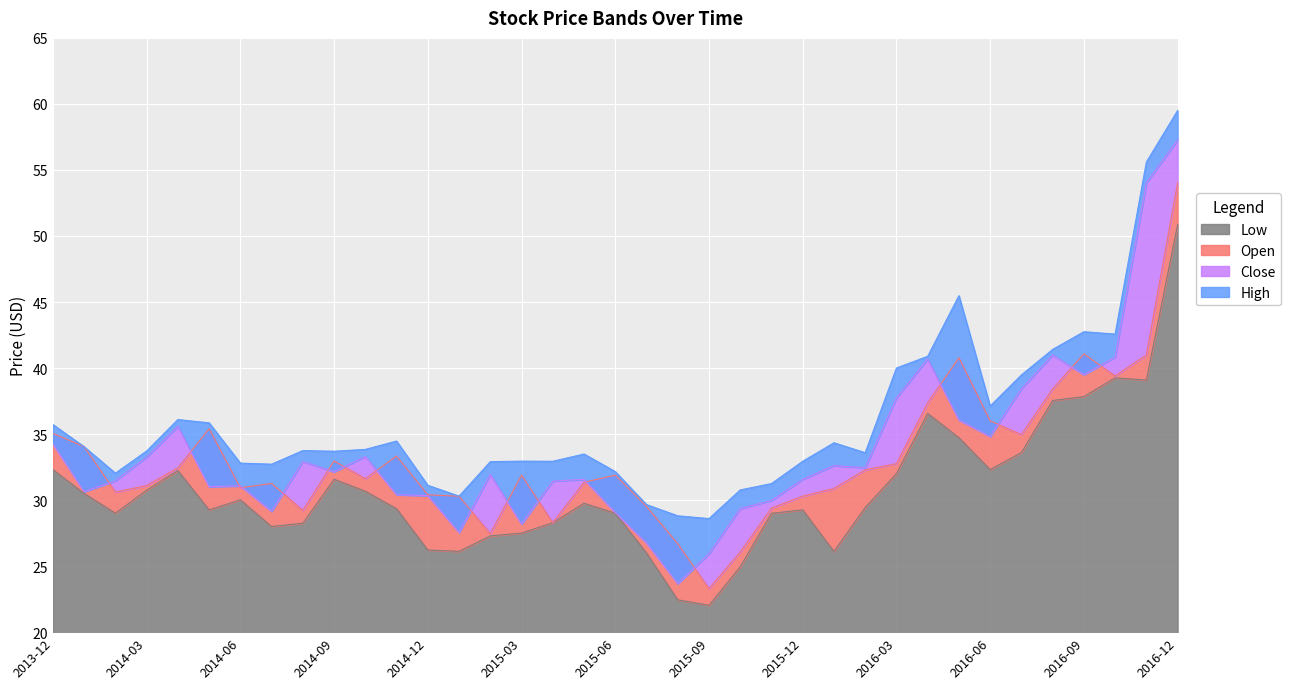

True or false: High and Open intersect in this chart.

False